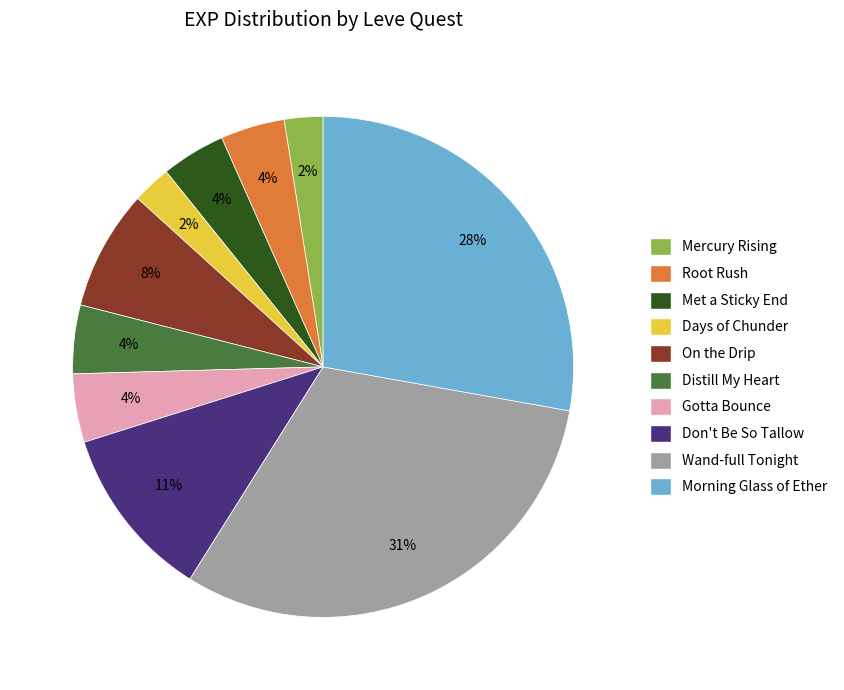

Between On the Drip and Mercury Rising, which is larger?

On the Drip